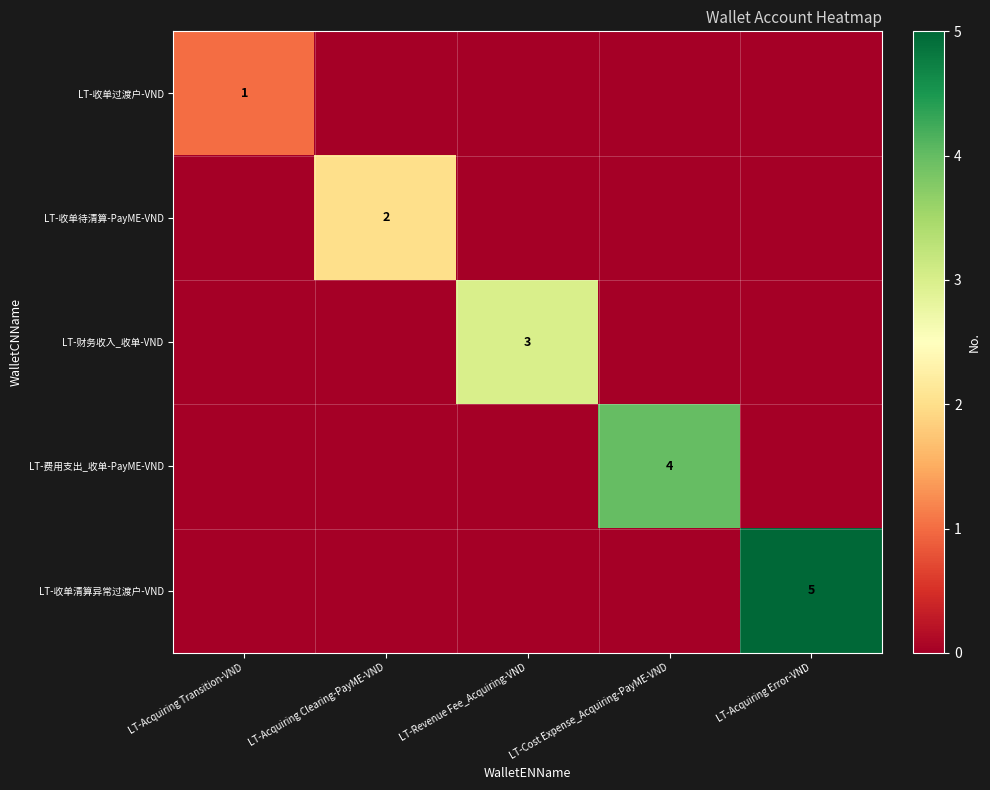

The LT-费用支出_收单-PayME-VND series shows 1 at LT-Cost Expense_Acquiring-PayME-VND. True or false?

False